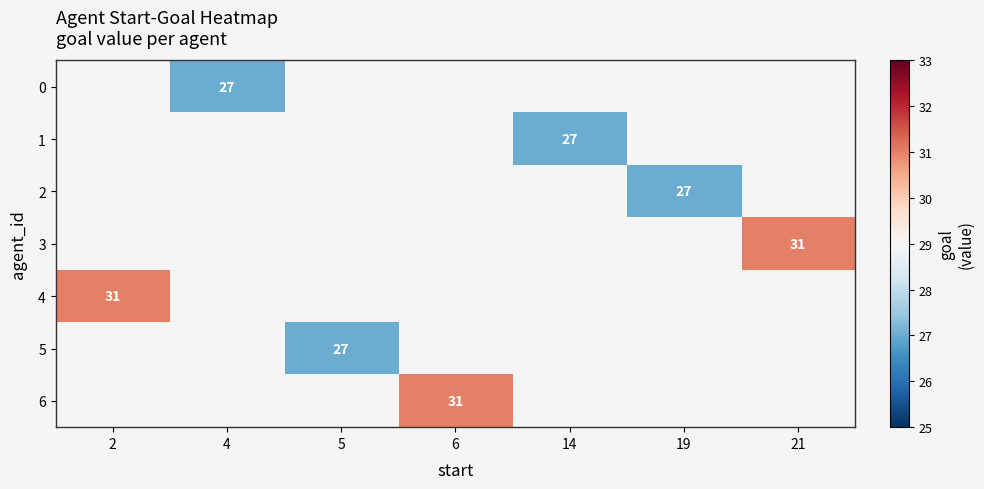

How many values in row_6 are above zero?

1